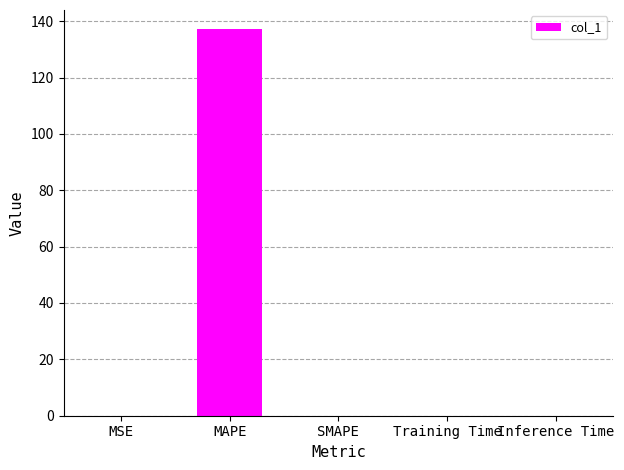

What is the sum of all values?

137.1